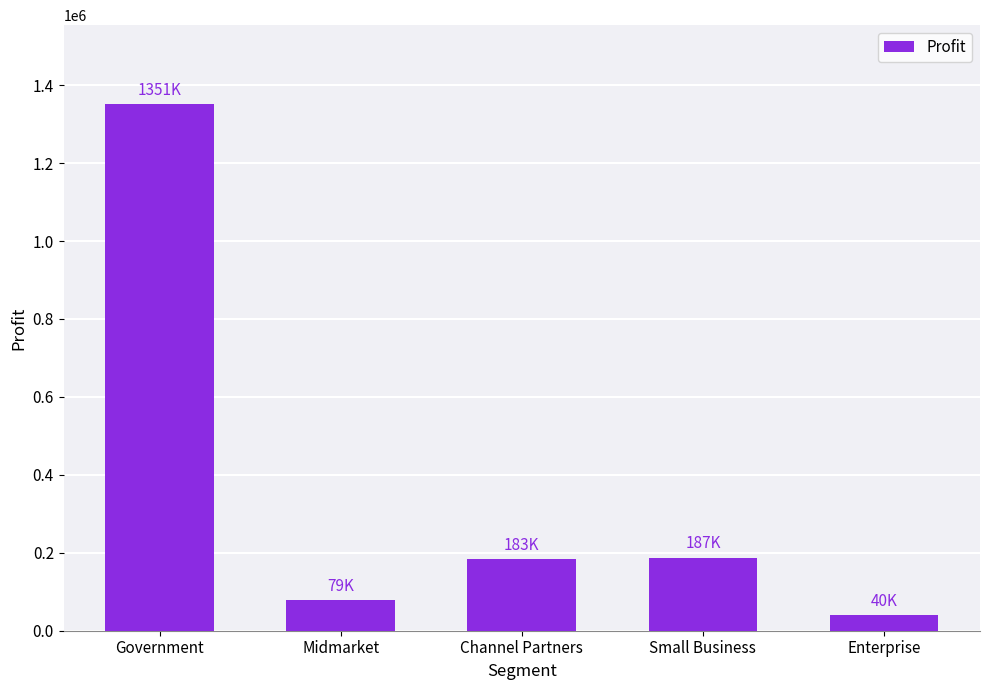

At which category does the chart reach its peak across all series?

Government